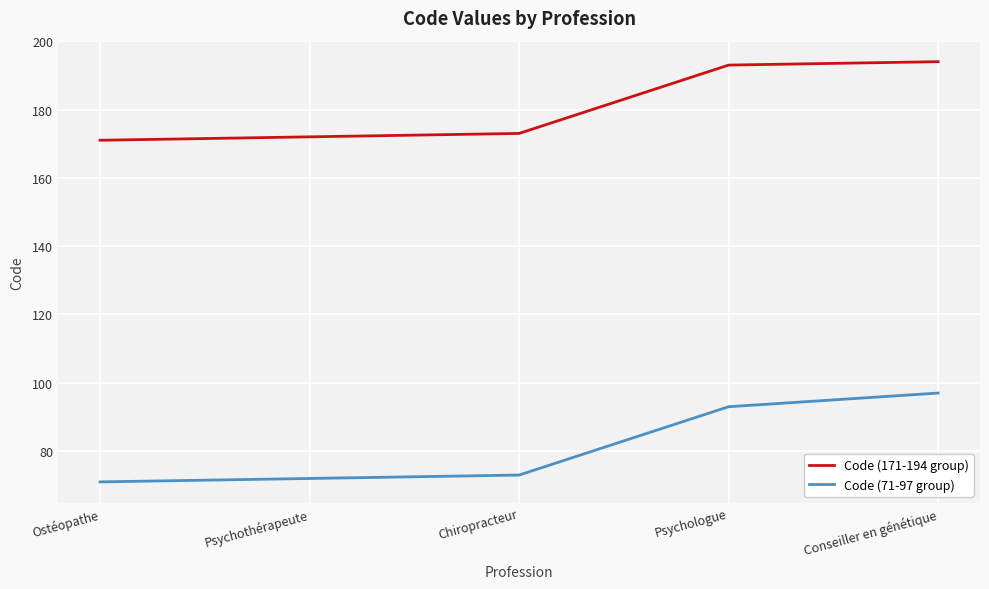

What is the maximum value shown in the chart?

194